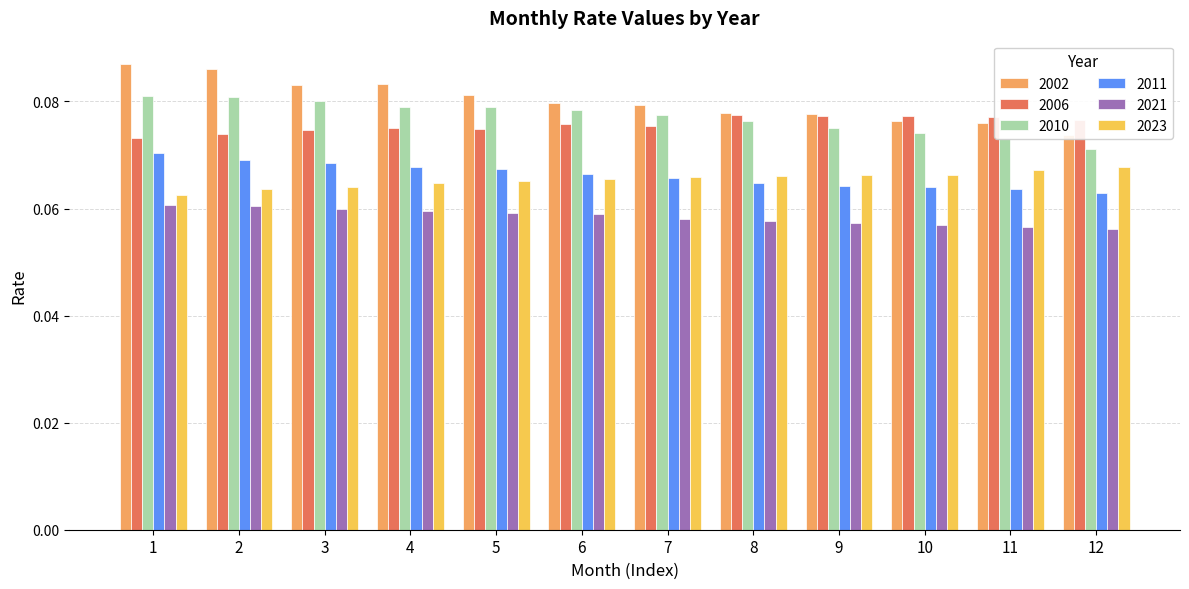

Does the chart contain any negative values?

No